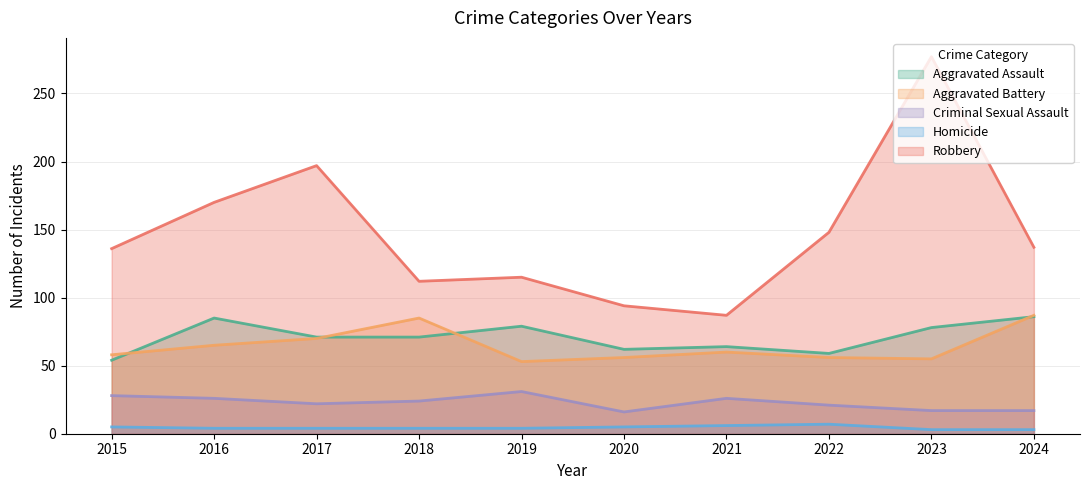

At which label does Homicide first exceed 4?

2015